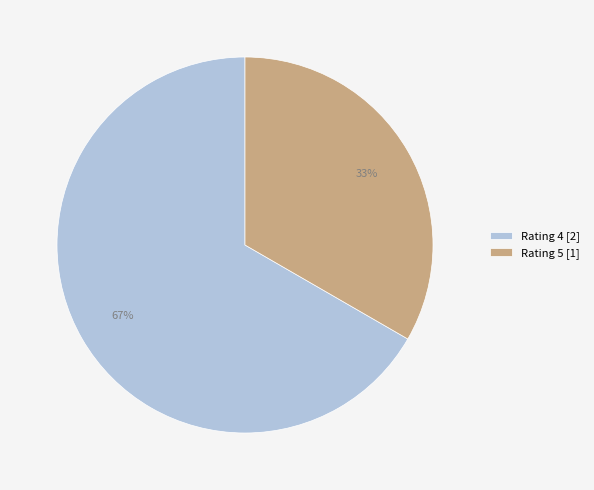

True or false: Rating 4 [2] accounts for 55% of the total.

False